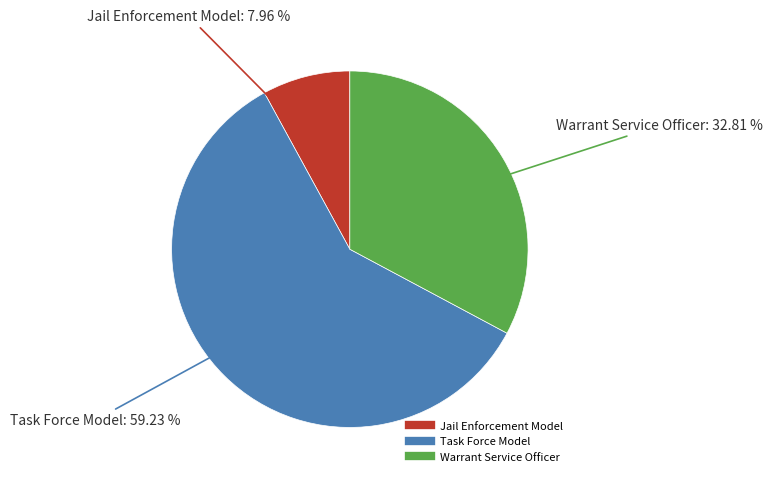

What percentage is the Task Force Model slice, to the nearest percent?

59%